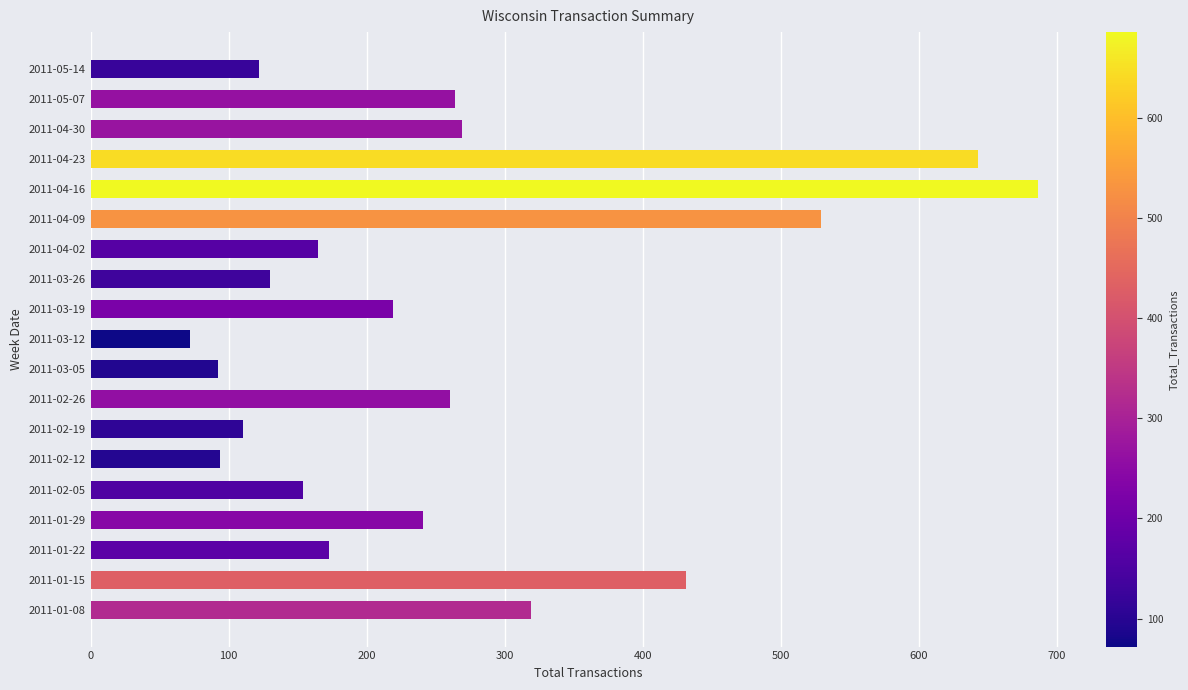

The value at 2011-02-12 is 55. True or false?

False